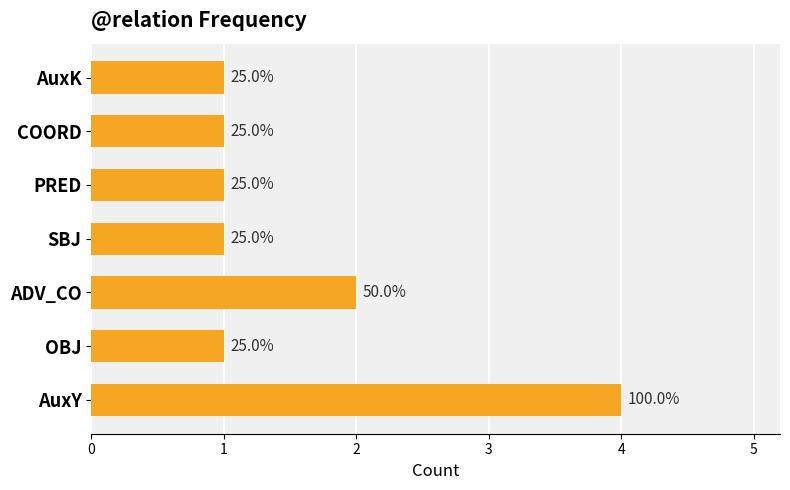

Does the chart contain any negative values?

No